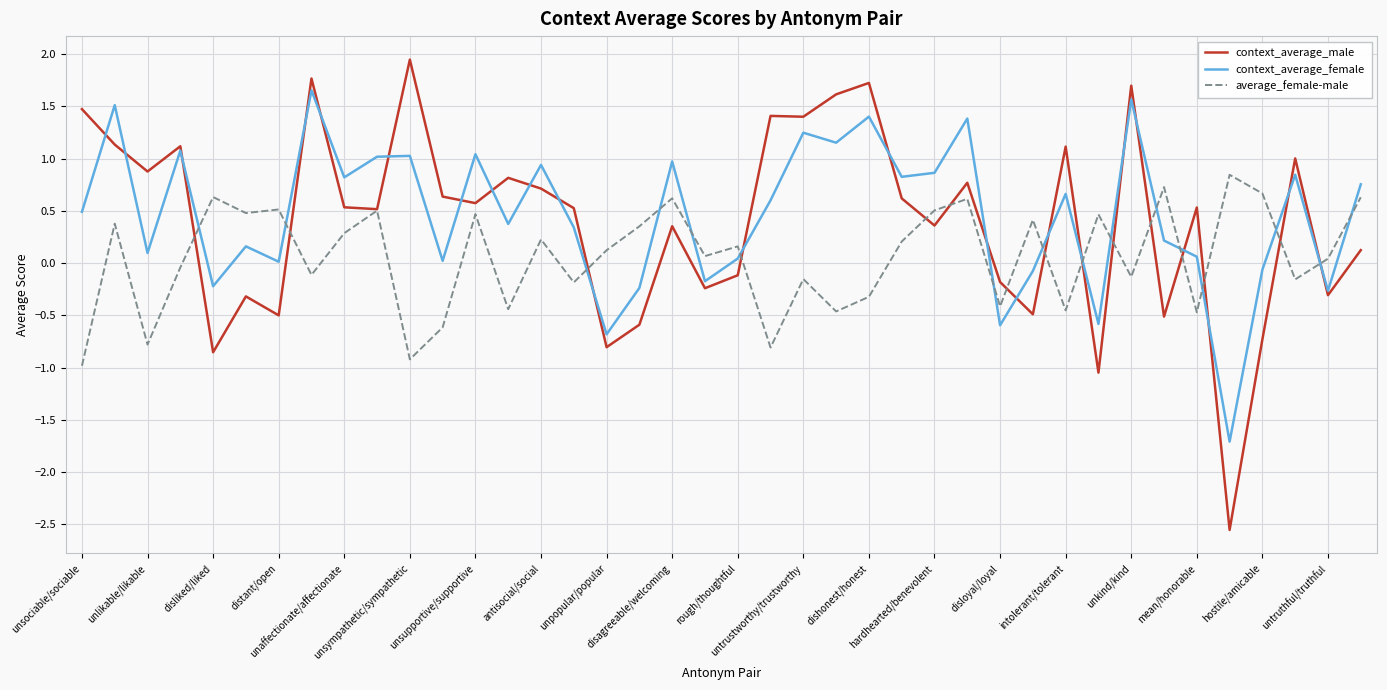

What is the minimum value for context_average_male?

-2.6